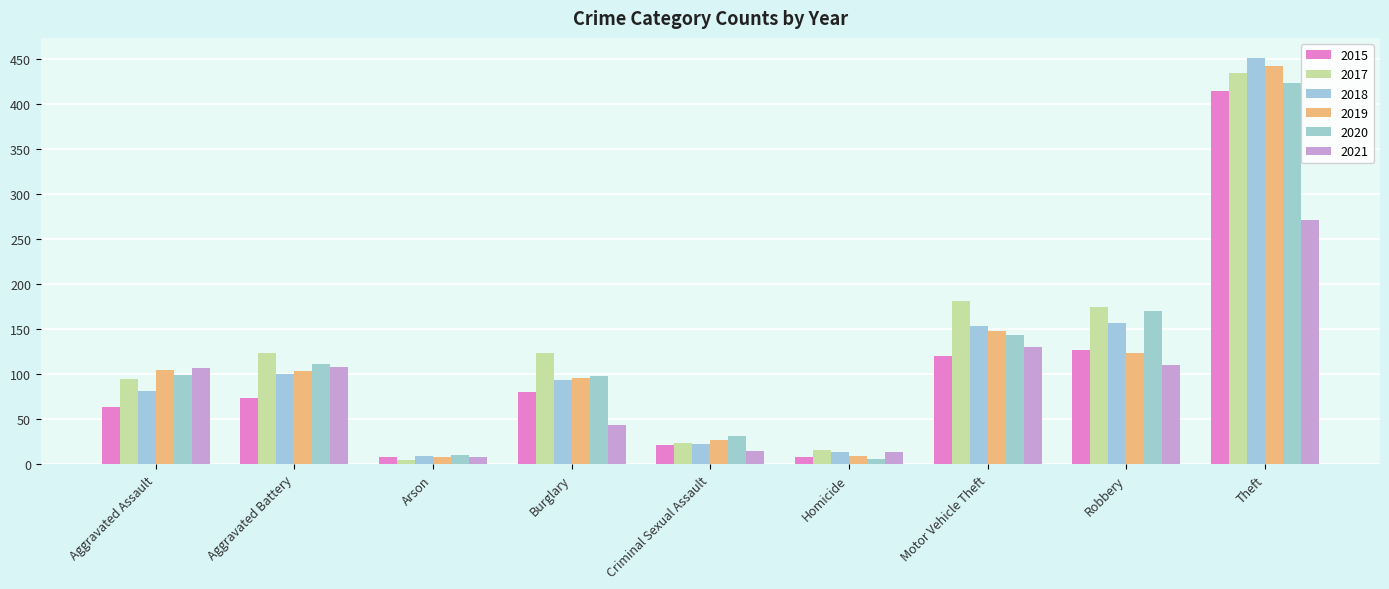

What is the label of the 7th bar from the left?

Motor Vehicle Theft